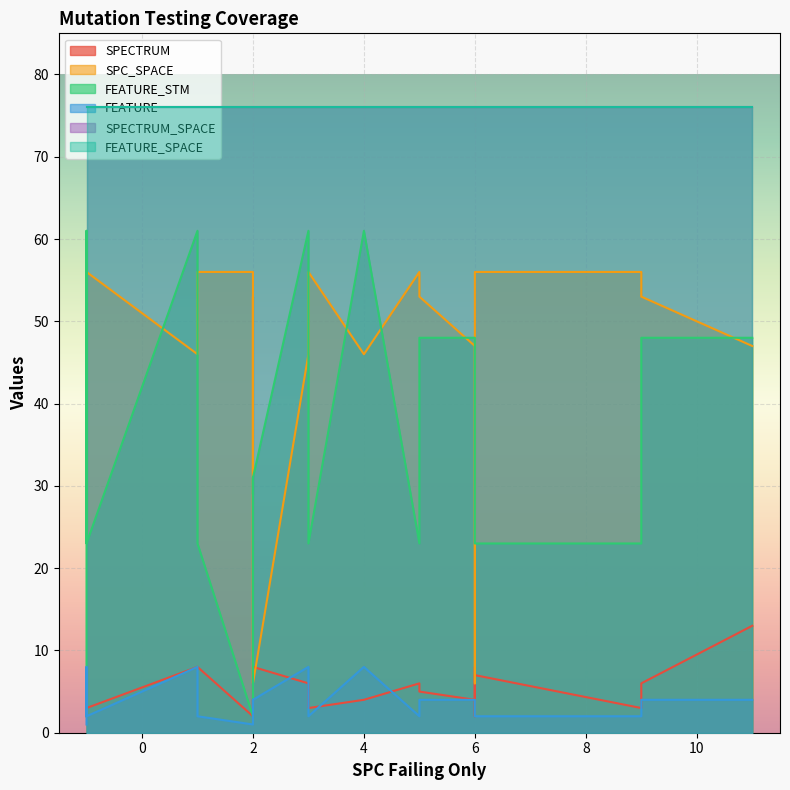

True or false: FEATURE and SPC_SPACE cross at least once.

False